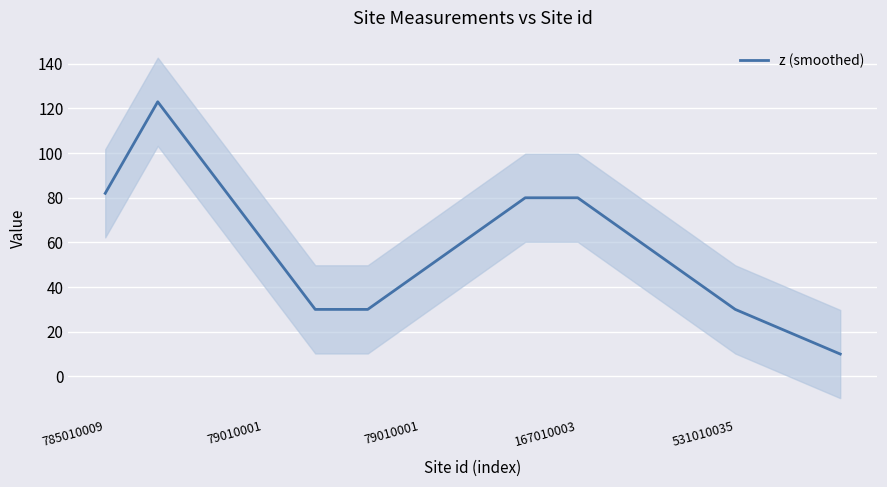

The chart shows a value of 10.0 at 14. True or false?

True